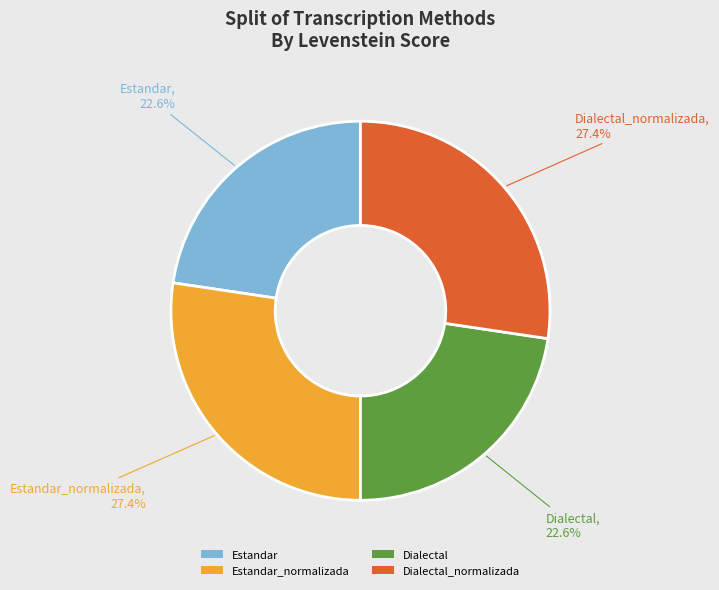

True or false: Estandar_normalizada accounts for 17% of the total.

False